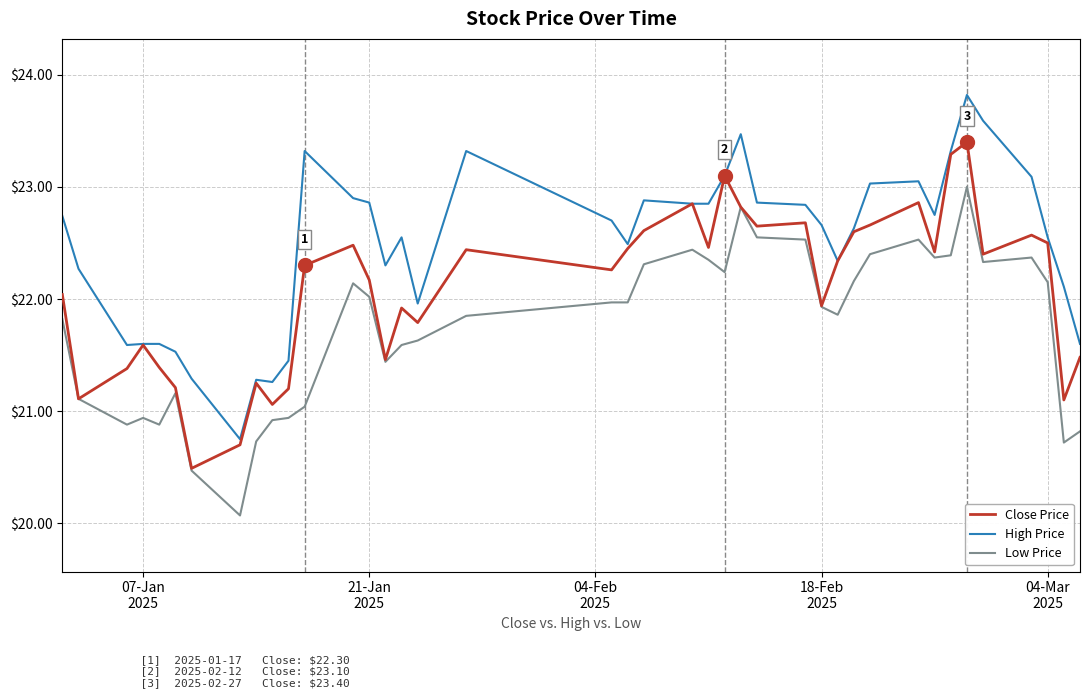

True or false: High Price and Low Price intersect in this chart.

False